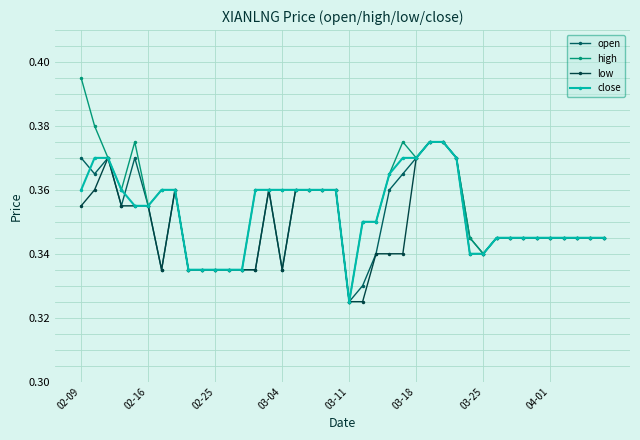

What is the average value of the close series?

0.4